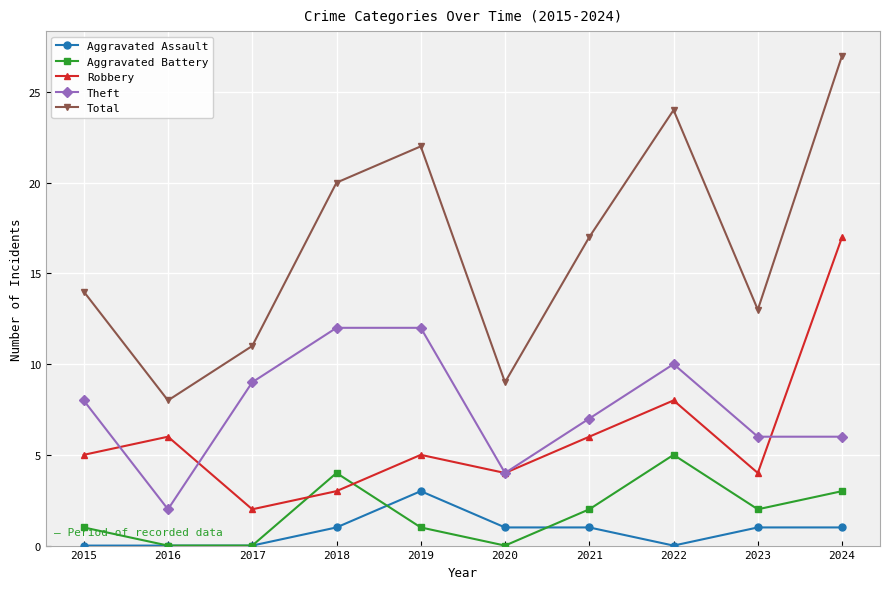

List the series in order of their peak value, lowest first.

Aggravated Assault, Aggravated Battery, Theft, Robbery, Total